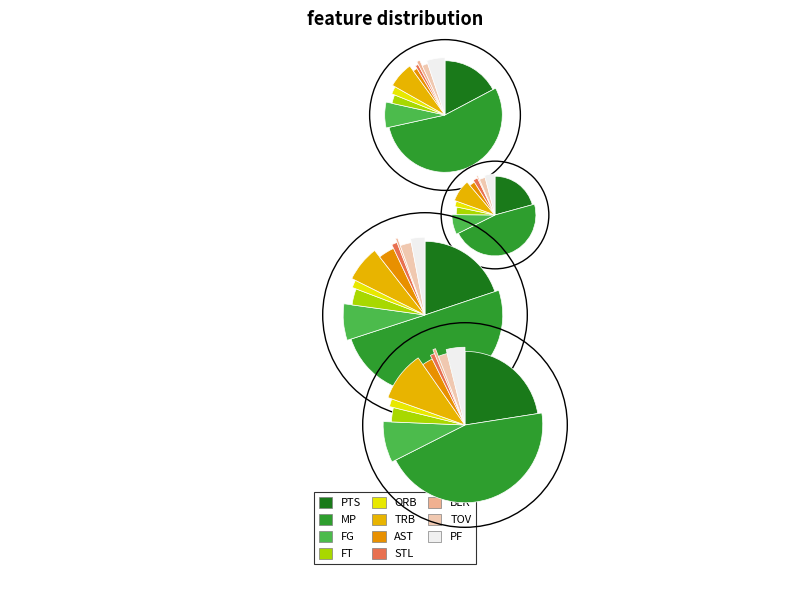

To the nearest percent, what is the combined percentage of FG and PF?

10%